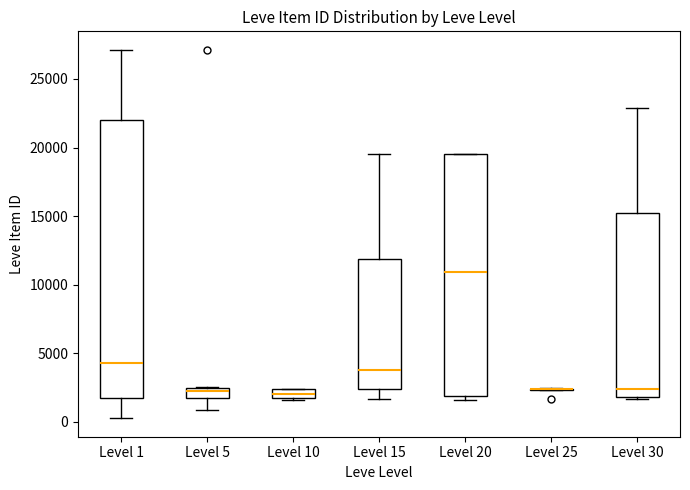

Where is the lower edge of the box for Level 10 on the y-axis? The values are not printed on the chart, so give them approximately, as read against the axis.

1500